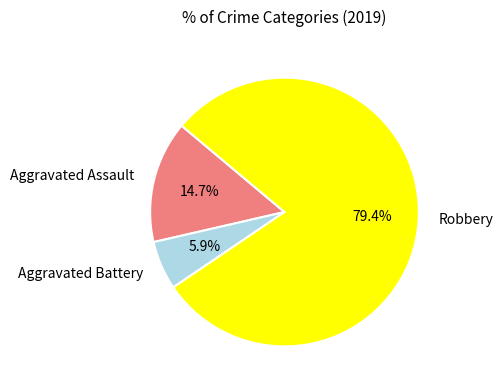

Does any single category account for the majority?

Yes